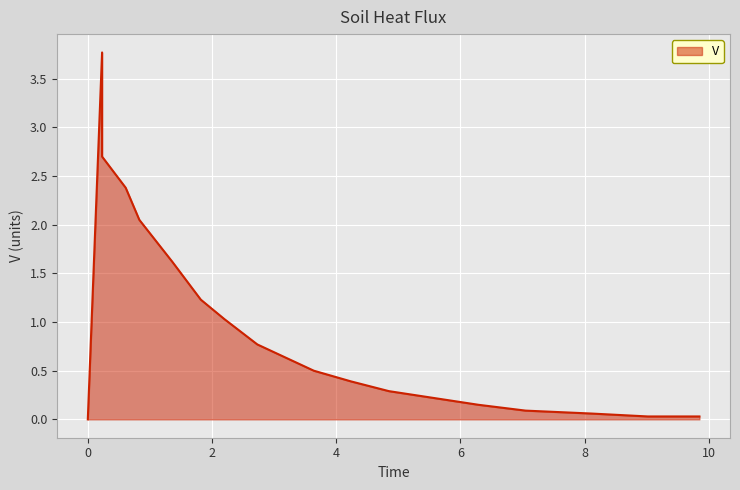

Reading left to right, transcribe all the data shown in this chart.

0.0	3.8	2.7	2.4	2.0	1.6	1.2	1.0	0.8	0.5	0.4	0.3	0.1	0.1	0.1	0.0	0.0